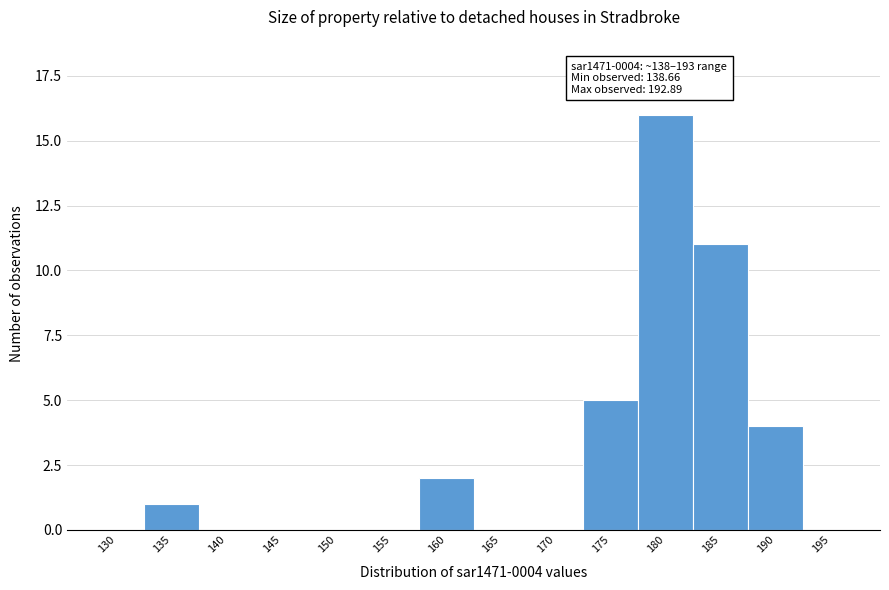

Reading left to right, extract all data points from this chart.

130=0	135=1	140=0	145=0	150=0	155=0	160=2	165=0	170=0	175=5	180=16	185=11	190=4	195=0